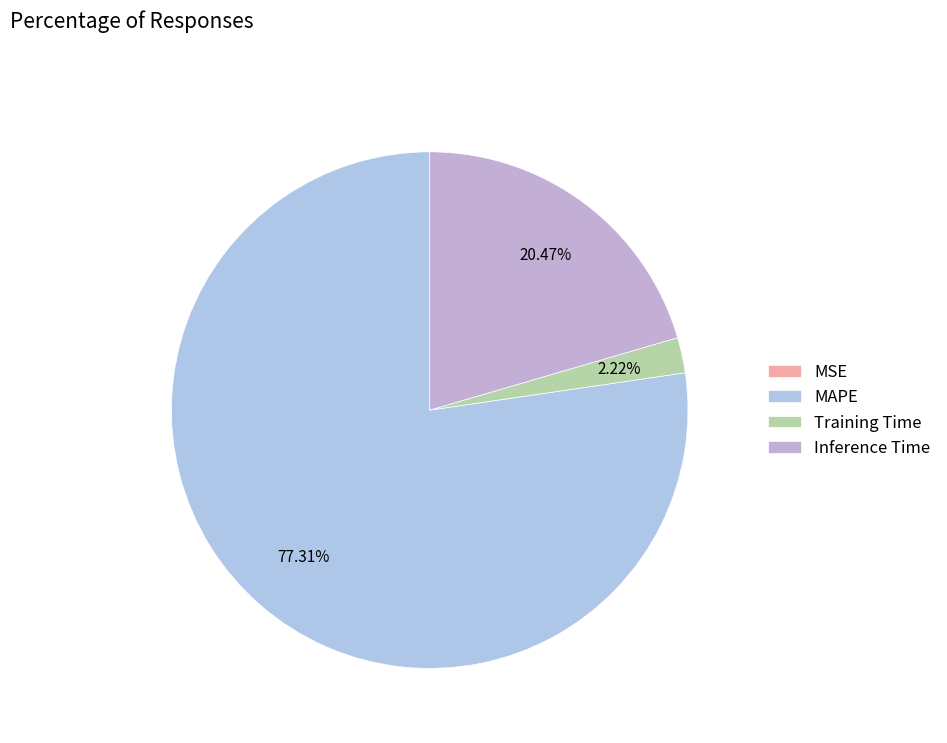

Between Training Time and Inference Time, which is larger?

Inference Time